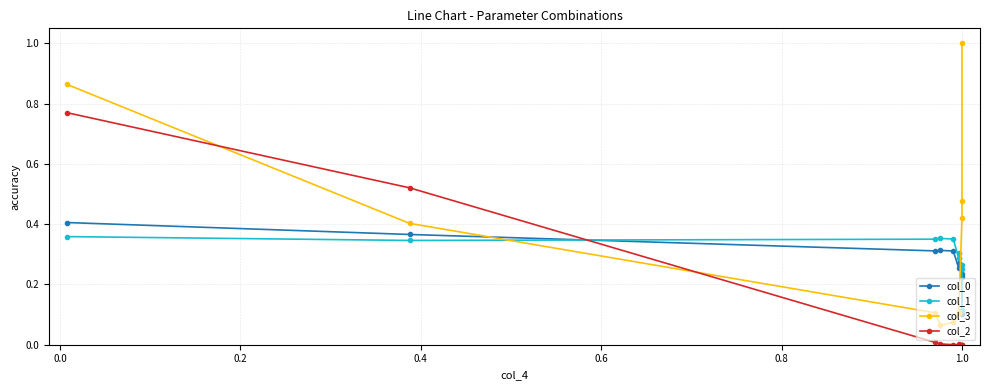

What is the total value across all series at 0.6?

0.7